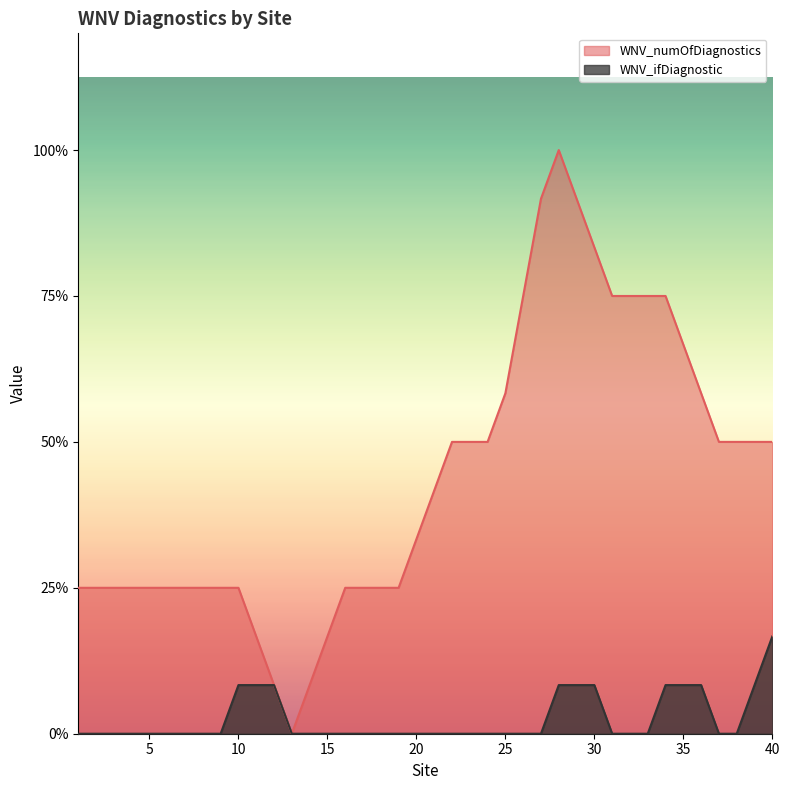

What is the sum of the values at 24 and 4?

3.0